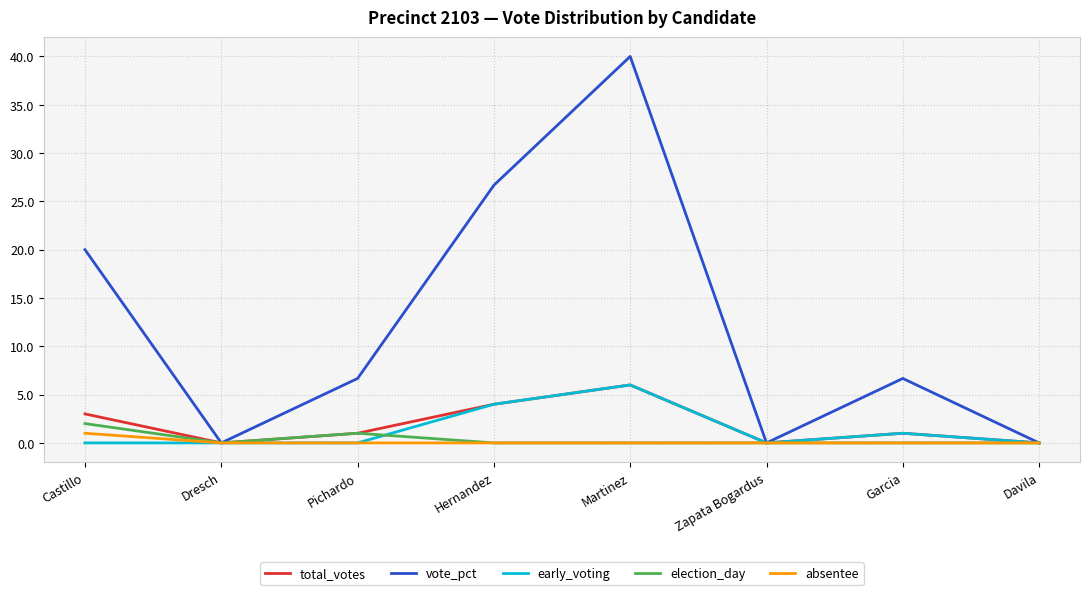

Is it true that early_voting equals 4.0 at Hernandez?

True